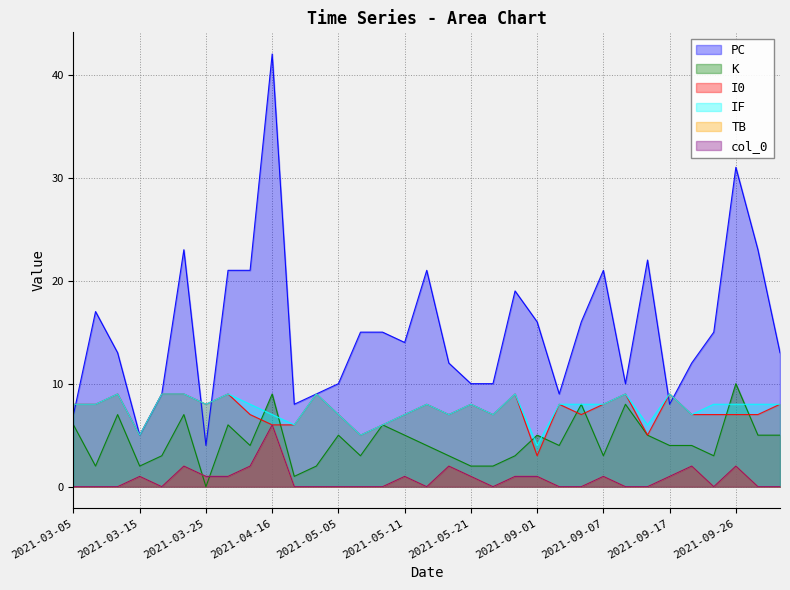

What is the maximum value for col_0?

6